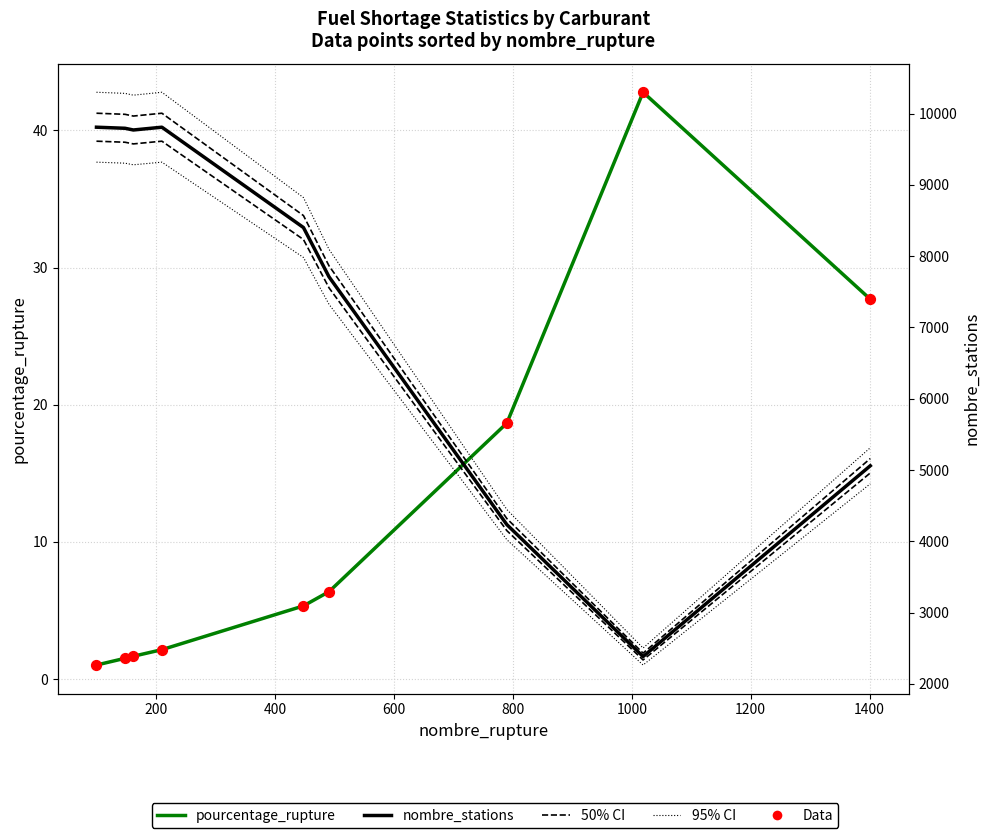

Which series has the widest spread of Y values?

95% CI